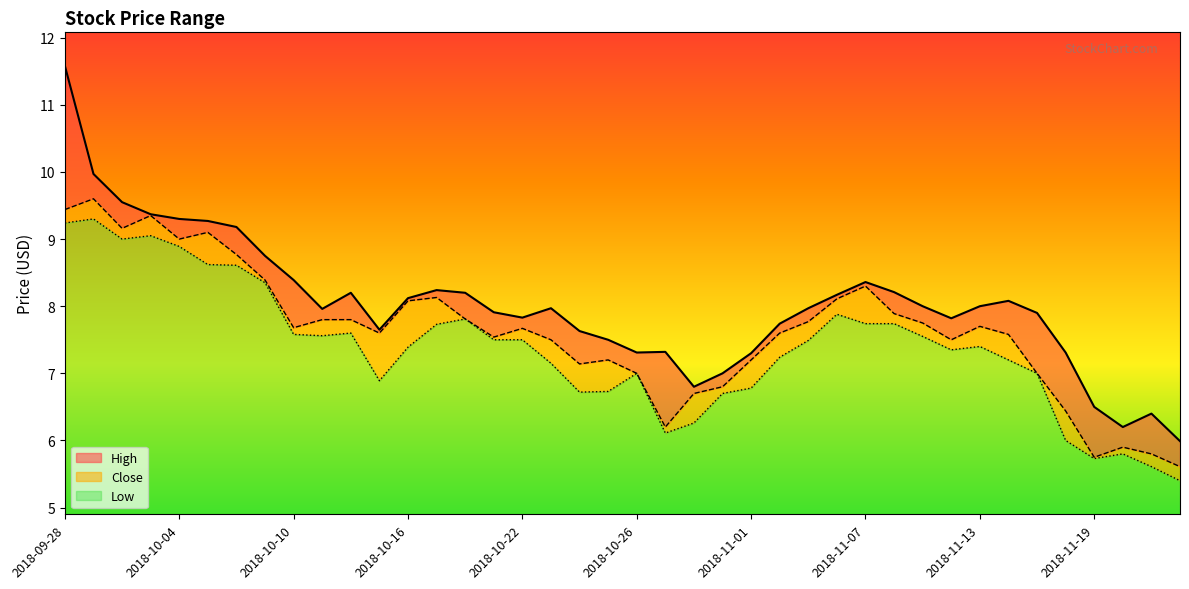

How many categories are shown in the chart?

40